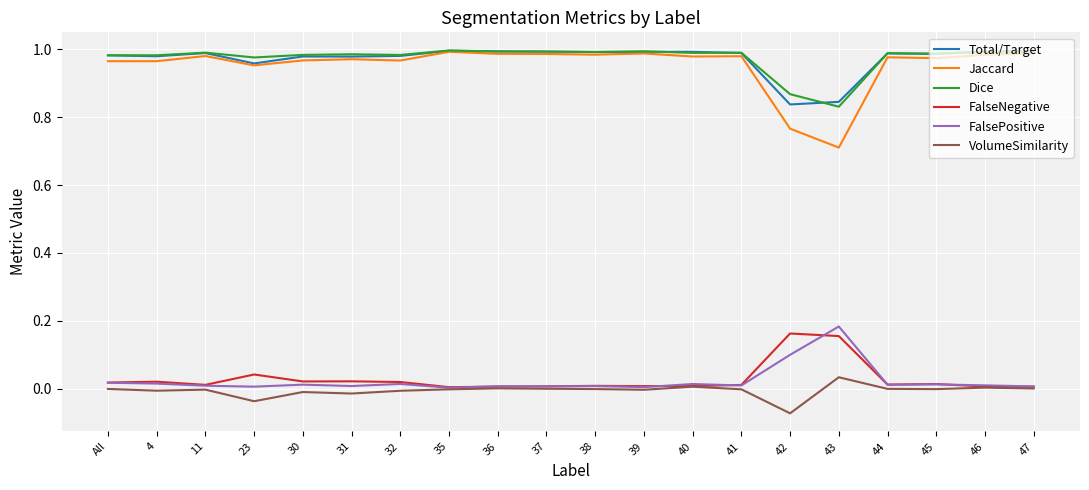

At which label does VolumeSimilarity reach its minimum?

42